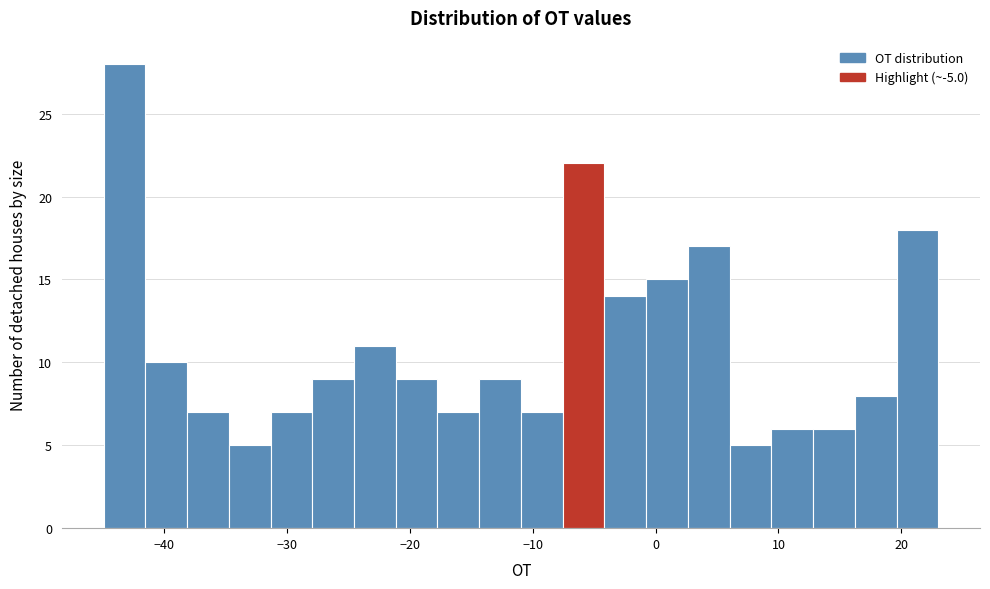

Around what value on the x-axis is the tallest bar? Give the approximate position of its centre, as read against the axis.

-43